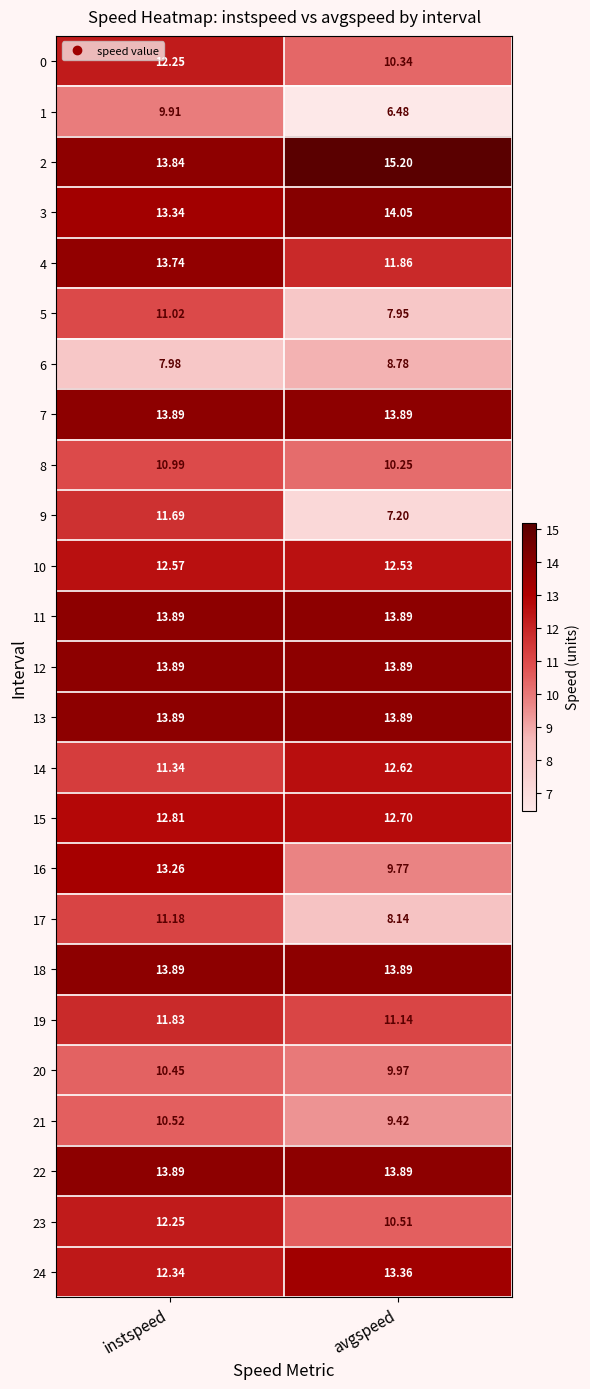

Which label corresponds to the smallest value in the chart?

avgspeed